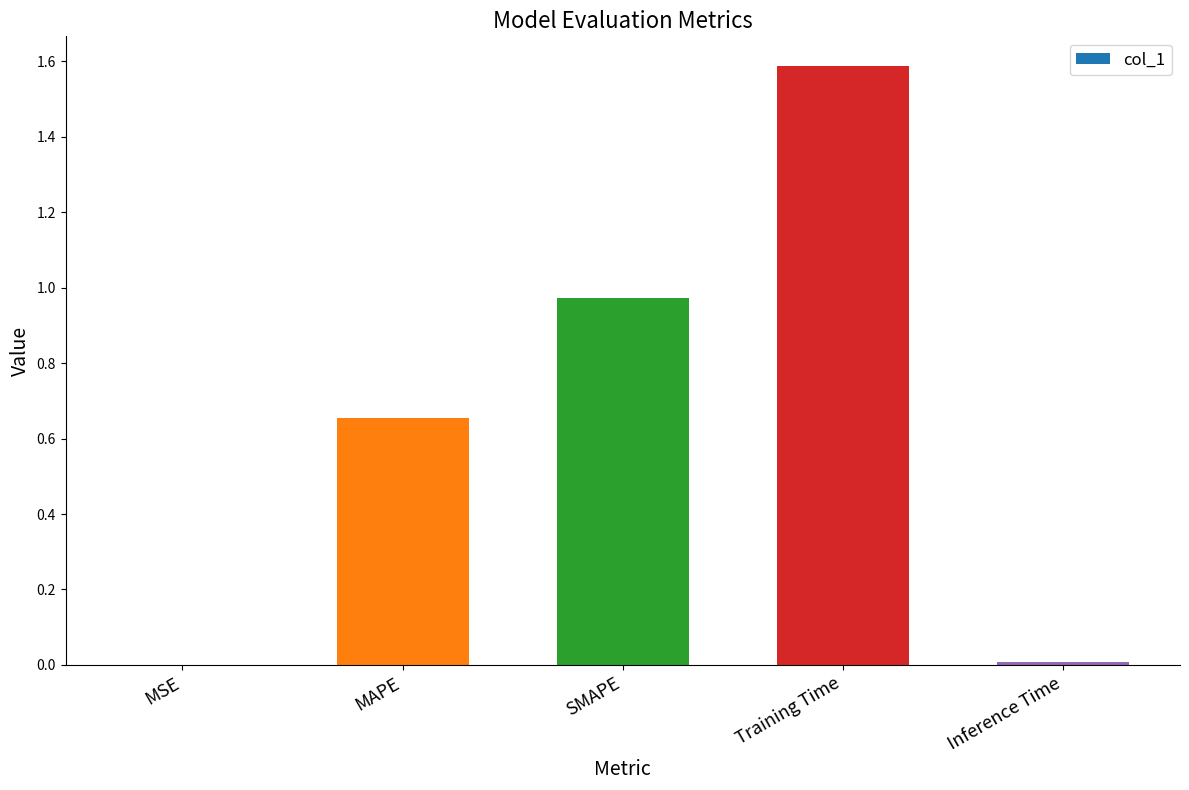

What is the change in value from SMAPE to Inference Time?

-1.0